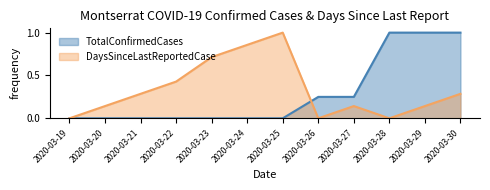

Is it true that DaysSinceLastReportedCase equals 1.1 at 2020-03-23?

False